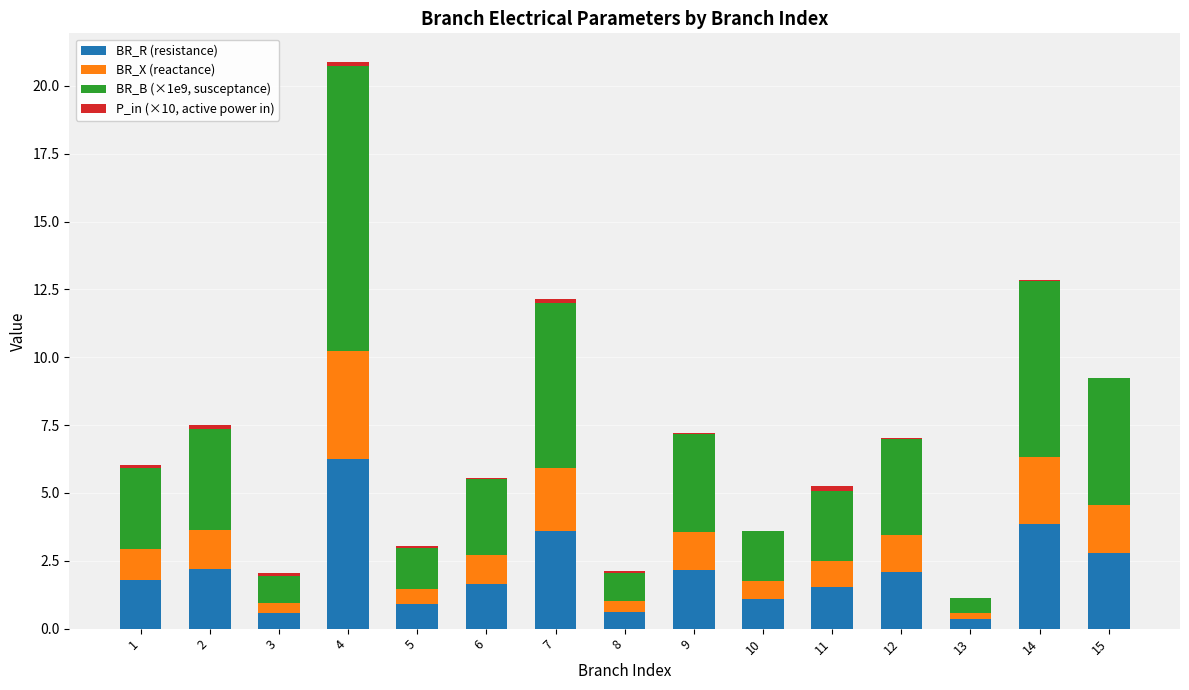

What is the highest value of the BR_R (resistance) series?

6.2